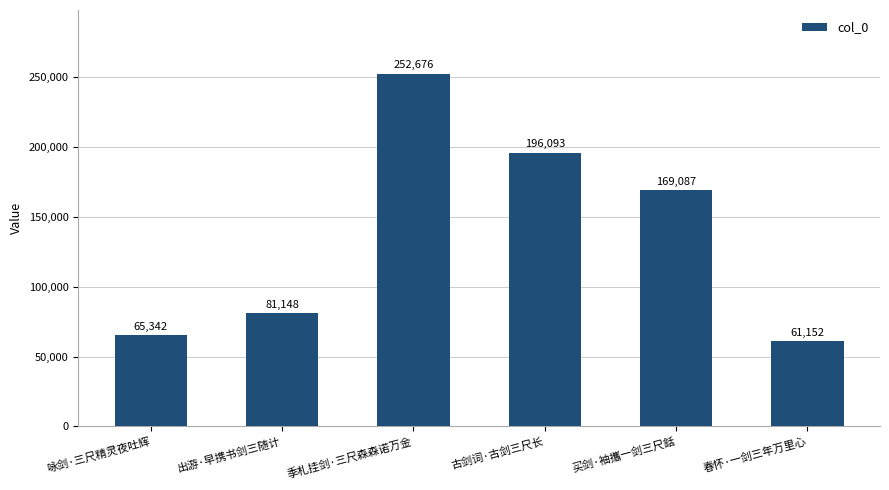

Reading left to right, list all the values displayed in this chart.

咏剑·三尺精灵夜吐辉=65342	出游·早携书剑三随计=81148	季札挂剑·三尺森森诺万金=252676	古剑词·古剑三尺长=196093	买剑·袖攜一剑三尺銛=169087	春怀·一剑三年万里心=61152